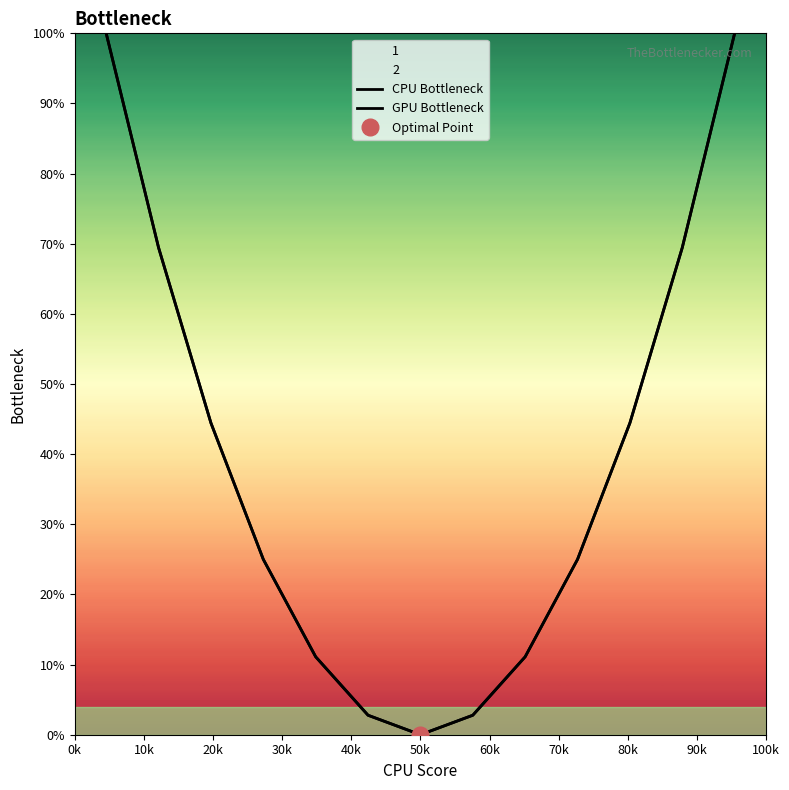

Does the chart have visible grid lines?

No